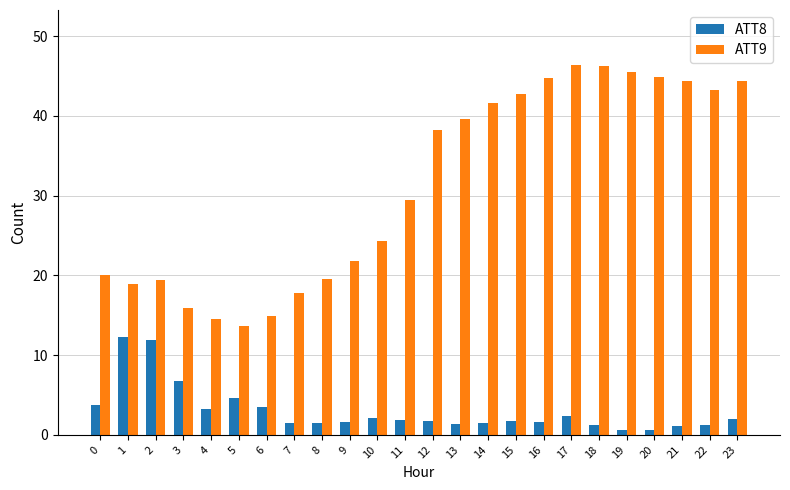

What is the minimum value for ATT9?

13.6